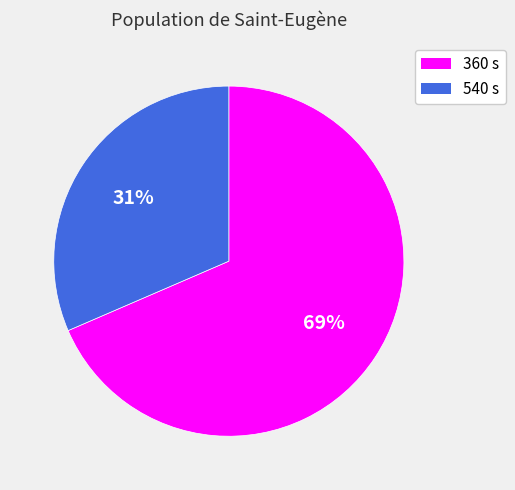

The 540 s slice represents 12% of the pie. True or false?

False